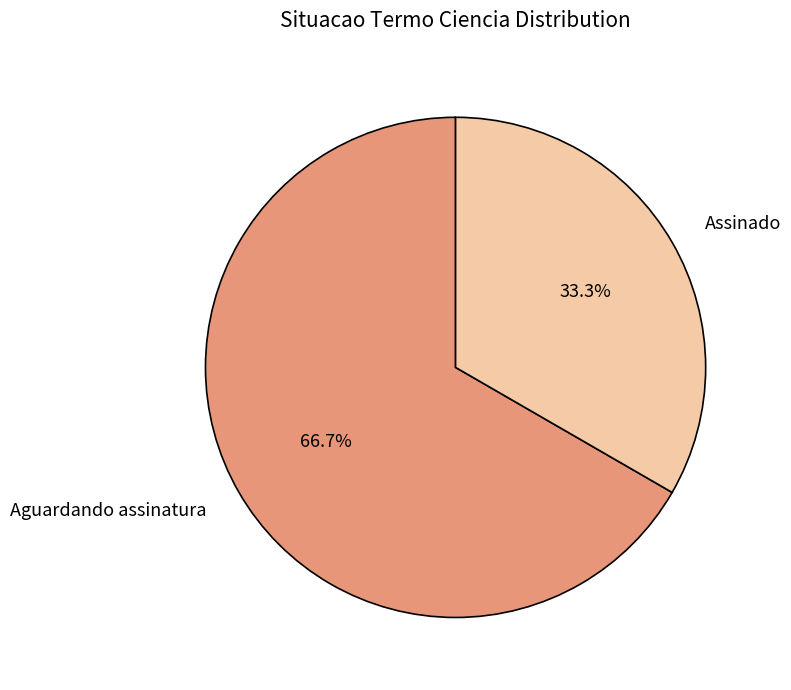

Rank the categories by value from highest to lowest.

Aguardando assinatura, Assinado